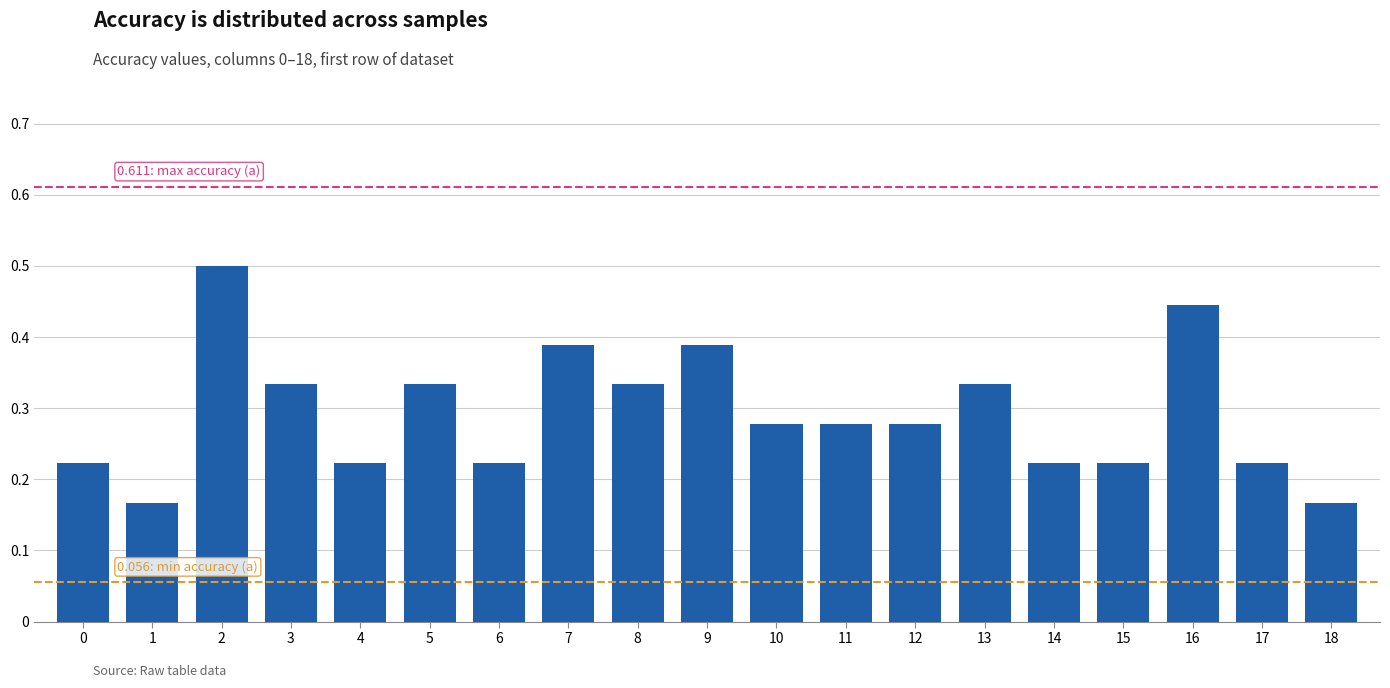

What is the sum of all values?

5.6